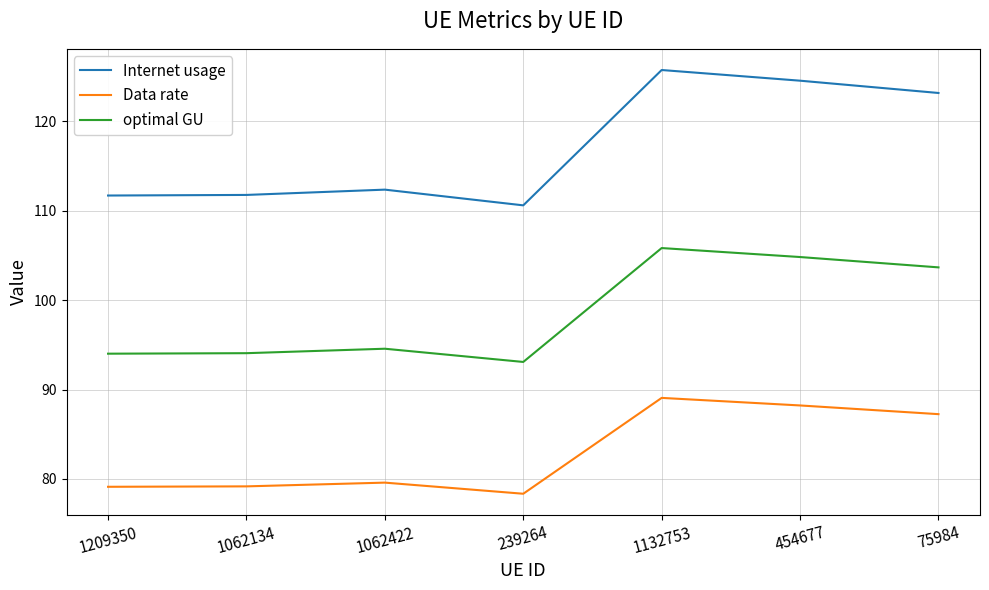

Rank the series by their maximum value, from lowest to highest.

Data rate, optimal GU, Internet usage